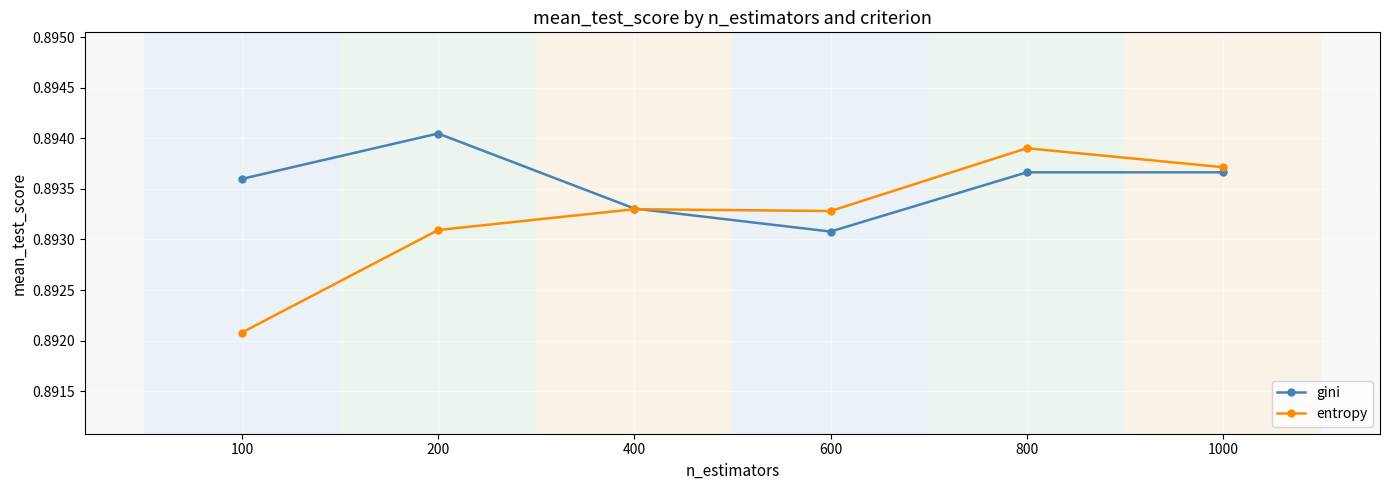

True or false: gini and entropy intersect in this chart.

True